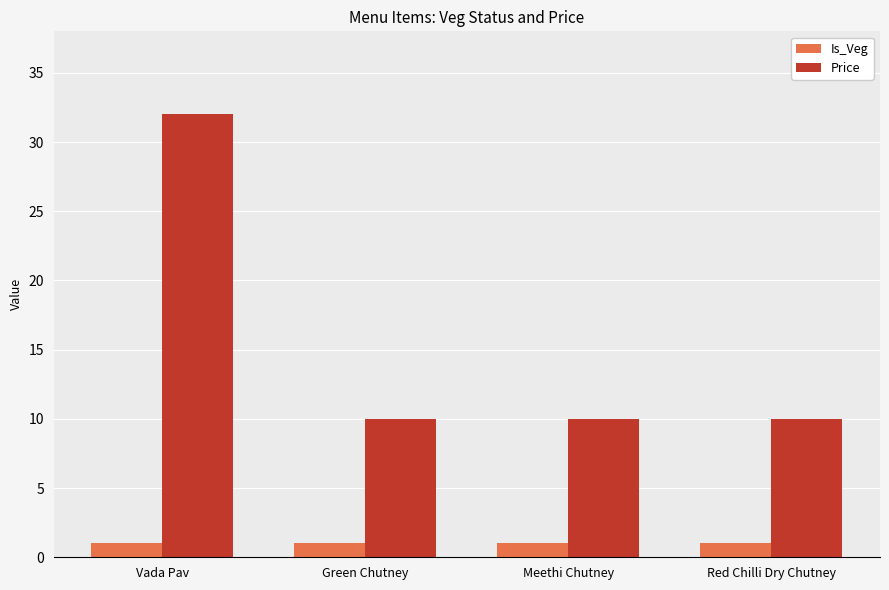

What is the average value of the Price series?

16